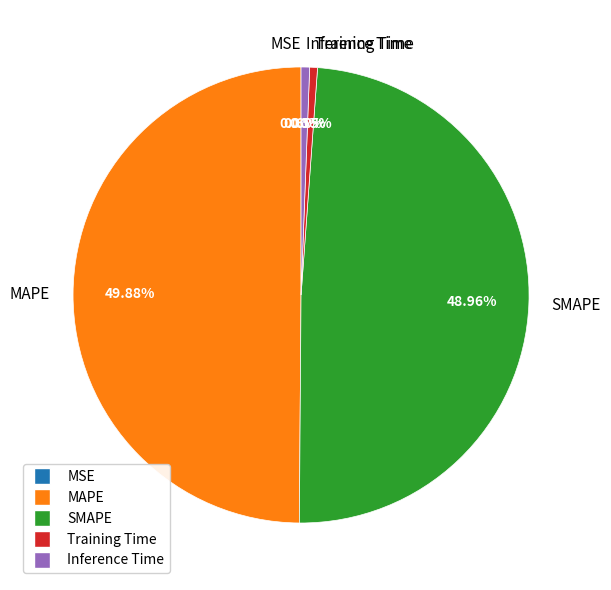

Does Training Time represent more than half of the total?

No